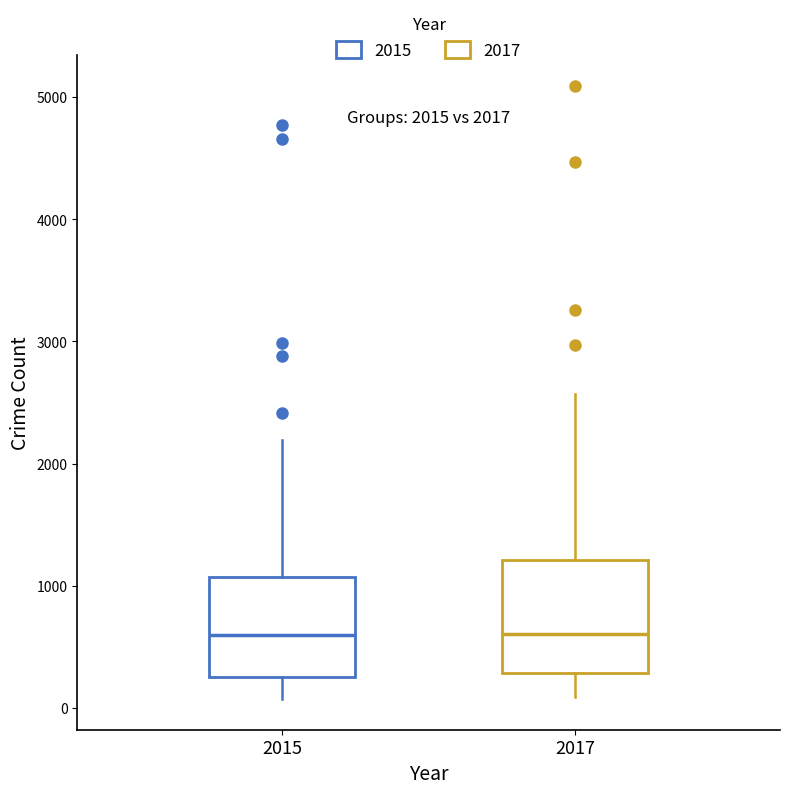

Which box is the tallest, from its lower edge to its upper edge?

2017